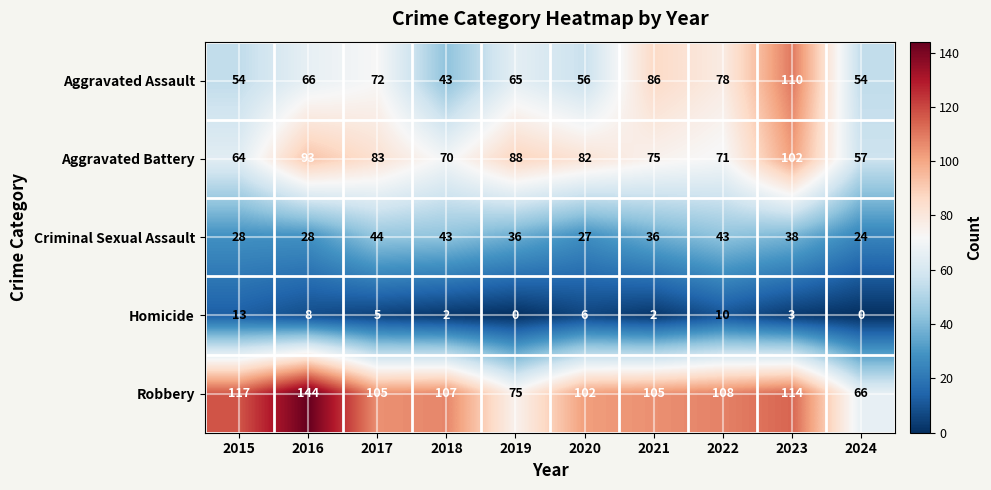

Where is Homicide nearest to the value 6?

2020